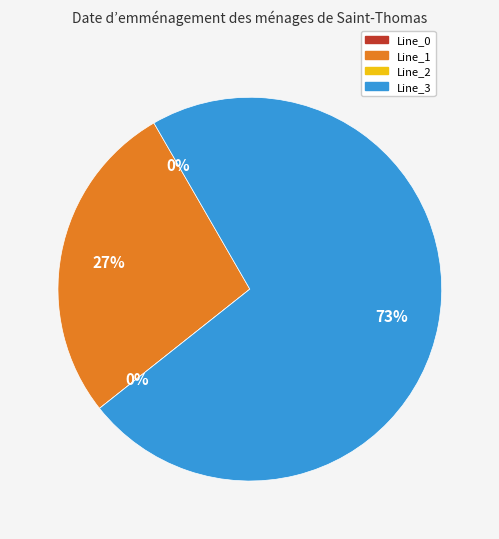

What portion of the pie excludes Line_1?

72.7%